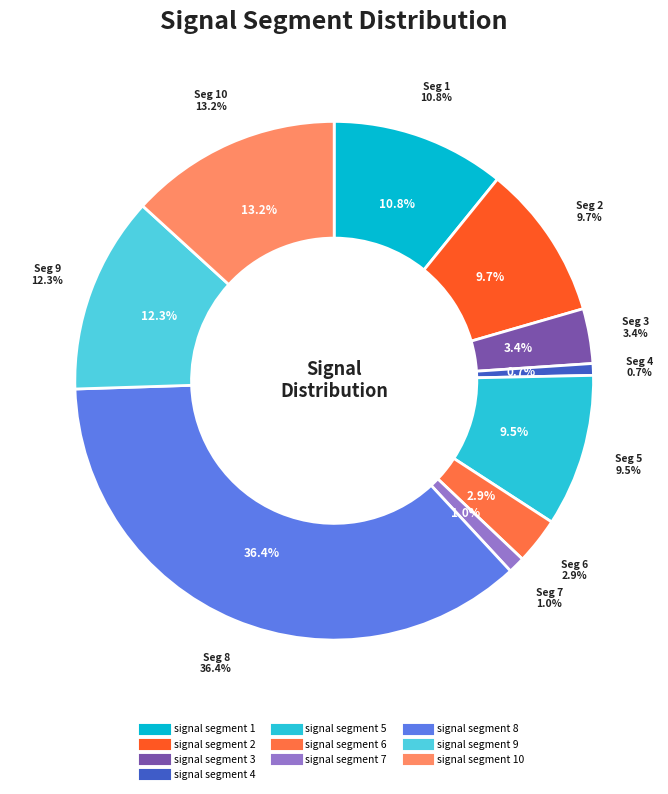

Do signal segment 6 and signal segment 8 together represent more than half of the pie?

No